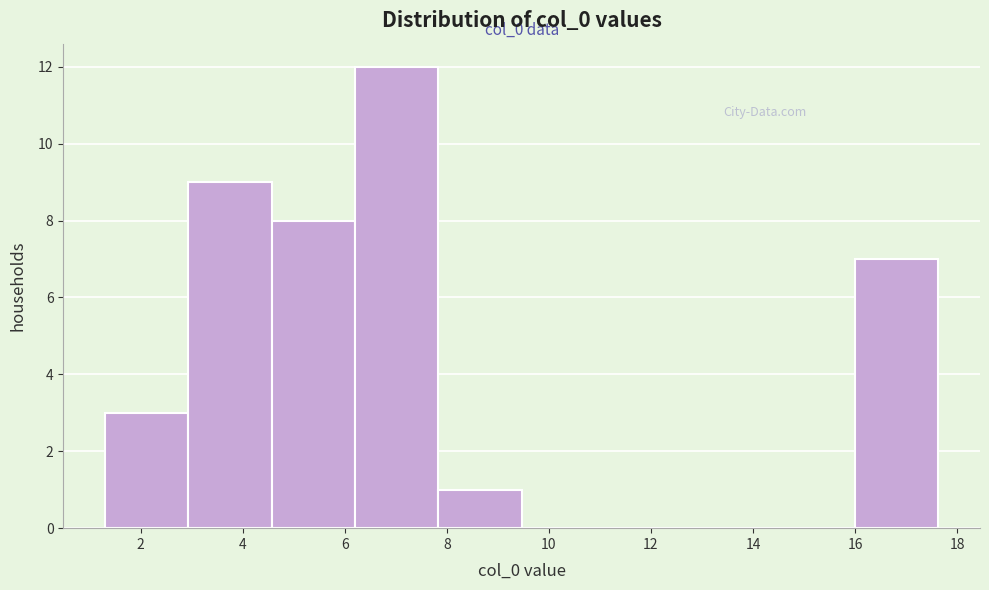

Over which range of the x-axis is the bar tallest?

6.2 to 7.8